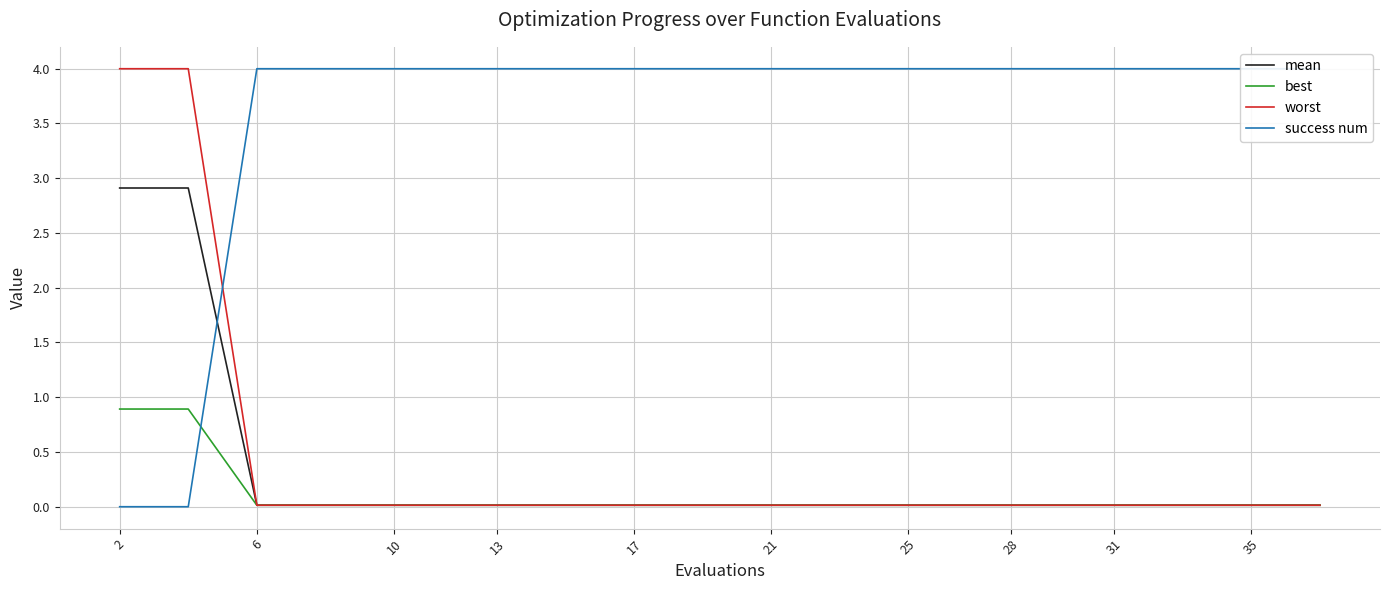

True or false: mean has a value of 0.0 at 10.

True